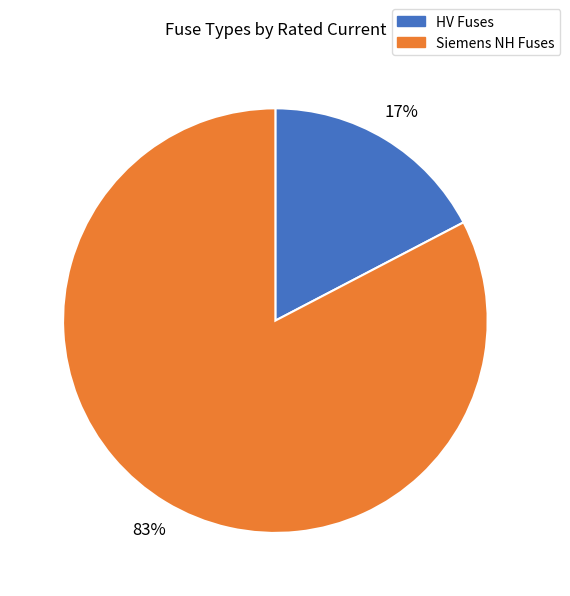

Which has a higher value, HV Fuses or Siemens NH Fuses?

Siemens NH Fuses